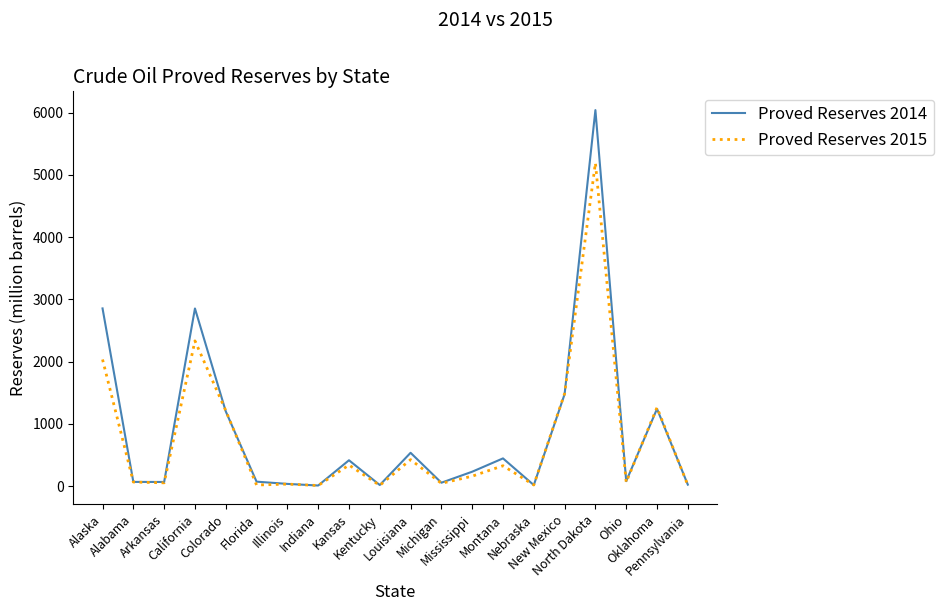

Which series has the largest range (max minus min)?

Proved Reserves 2014